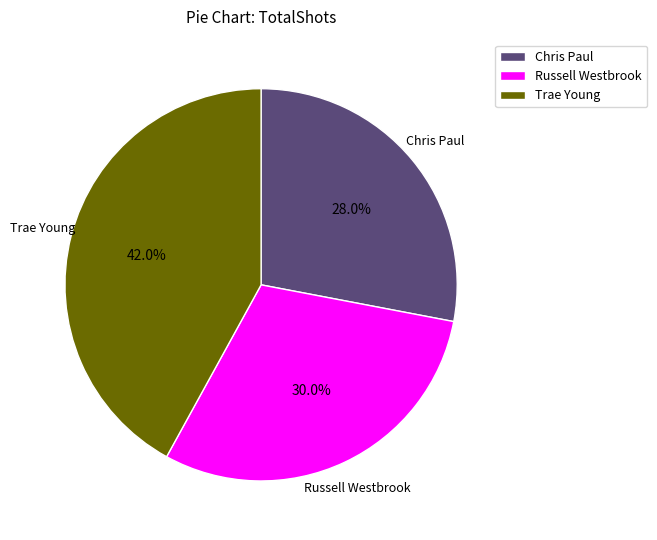

How many slices are in this pie chart?

3